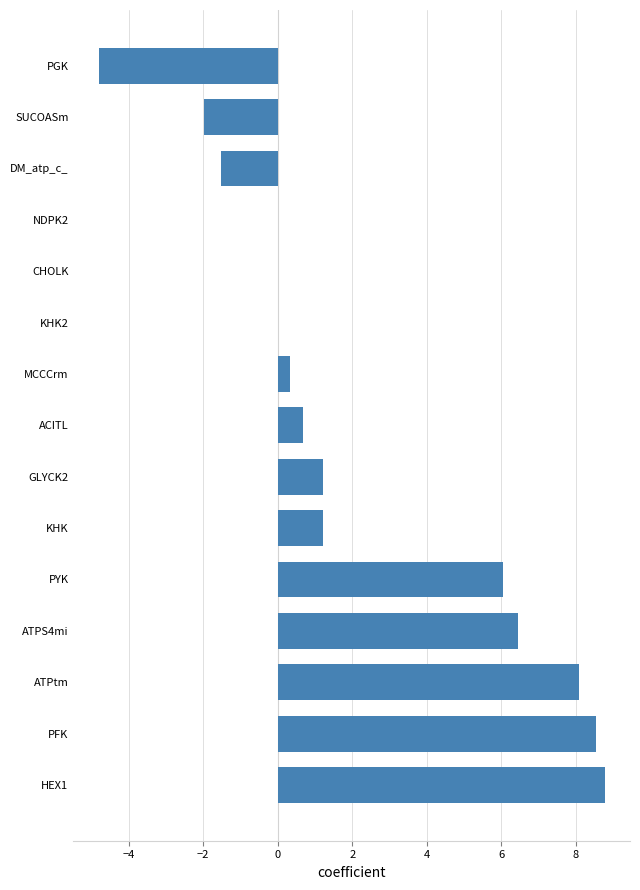

What is the change in value from HEX1 to DM_atp_c_?

-10.3